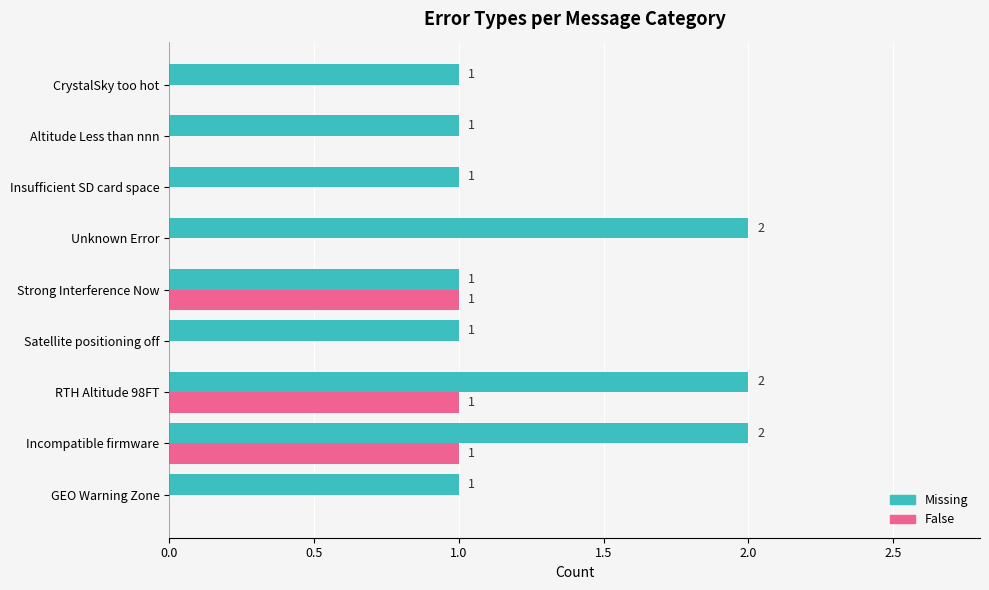

True or false: False has a value of 0 at Unknown Error.

True